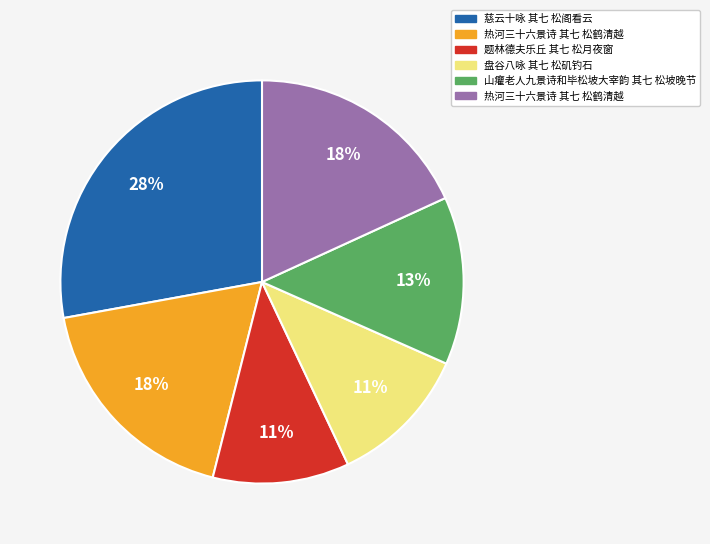

To the nearest percent, what is the average slice percentage?

17%